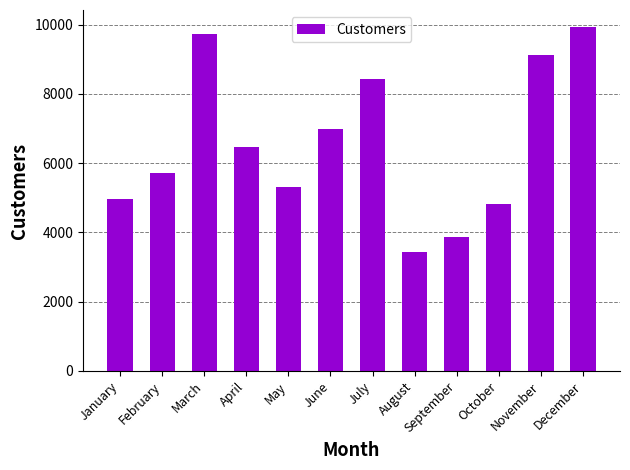

Is it true that the value at September is 6263?

False